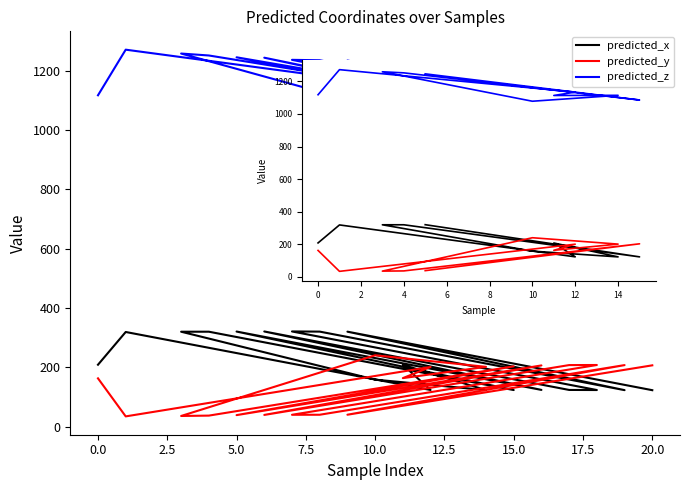

What is the difference between the predicted_y values at 22.5 and 17.5?

3.0